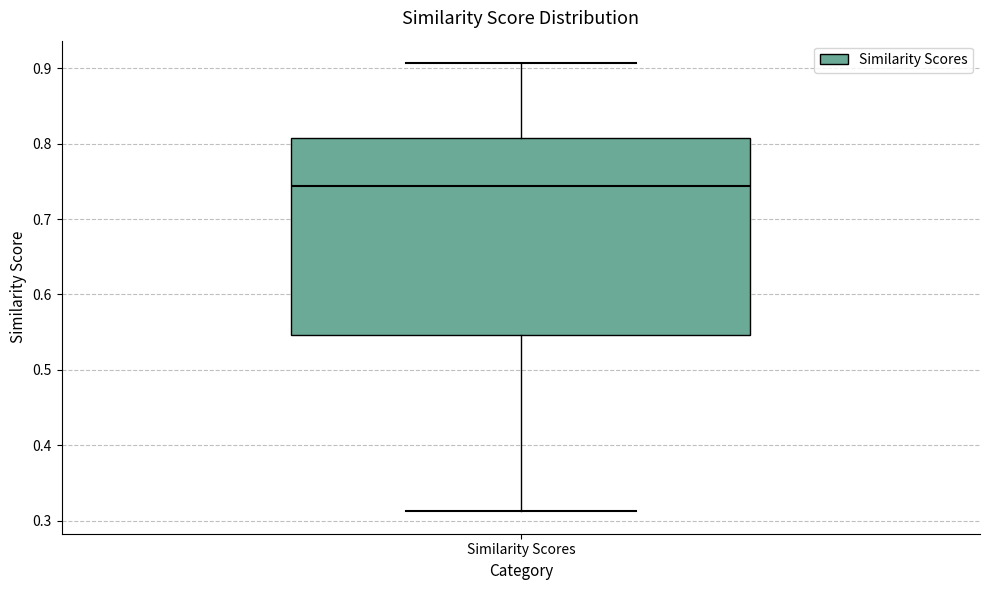

Where does the upper whisker of the box for Similarity Scores end on the y-axis? The values are not printed on the chart, so give them approximately, as read against the axis.

0.91